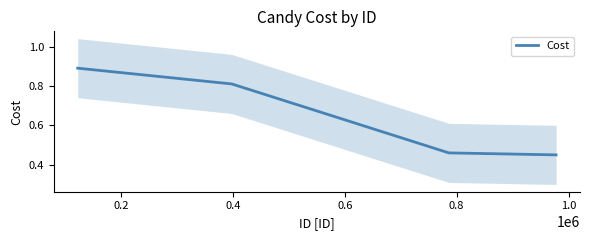

What is the sum of all values?

2.6